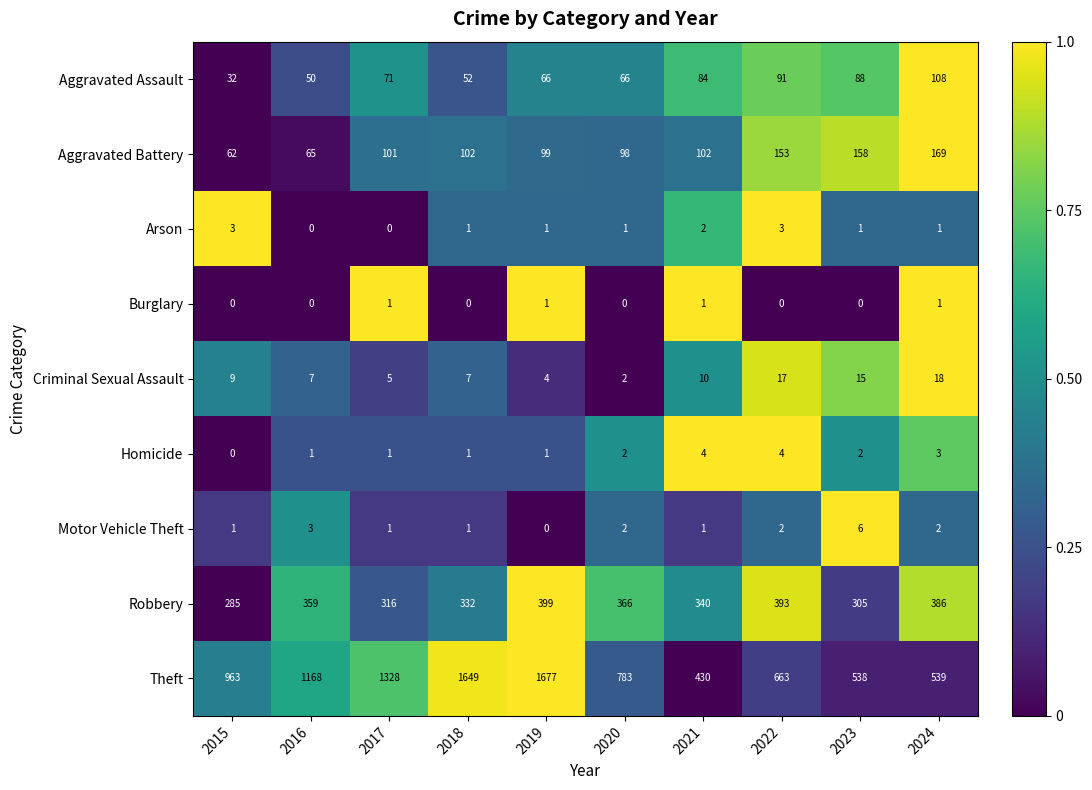

At which category is the sum across all series the highest?

2019